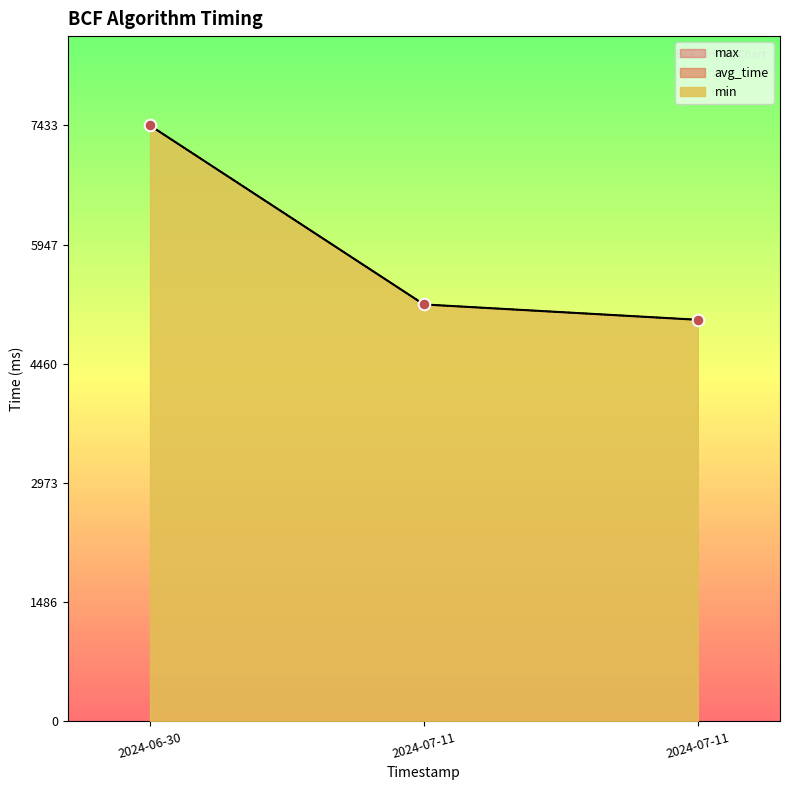

Which series reaches the minimum Y coordinate?

avg_time